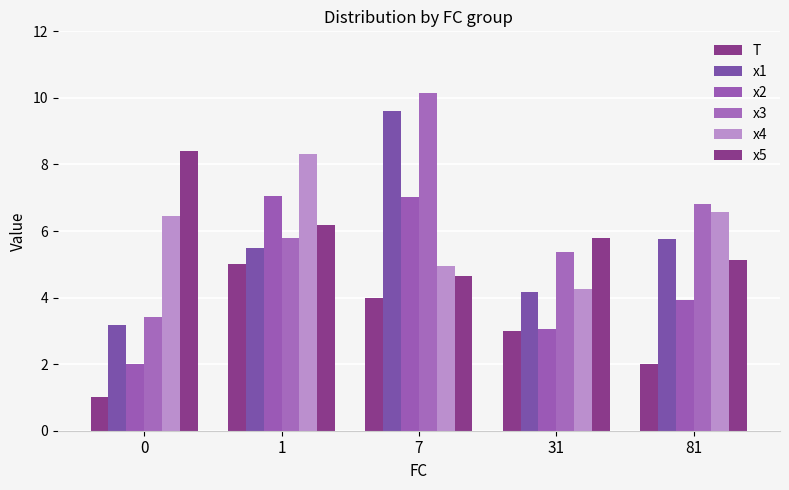

Are the bars horizontal?

No